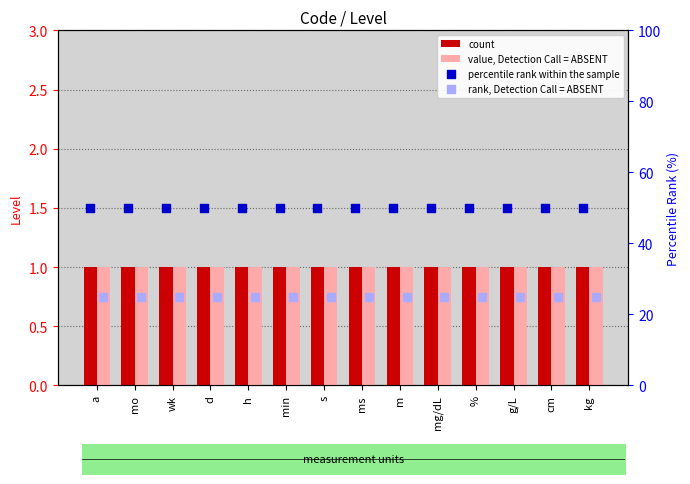

What is the total value across all series at m?

77